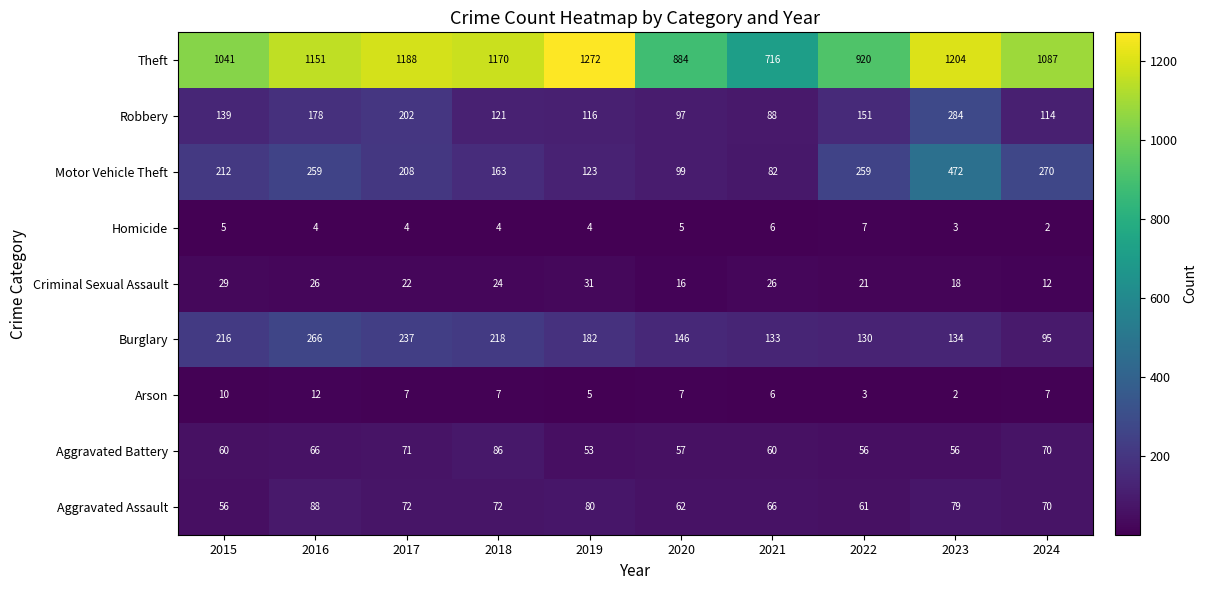

Which series has the largest total across all categories?

Theft